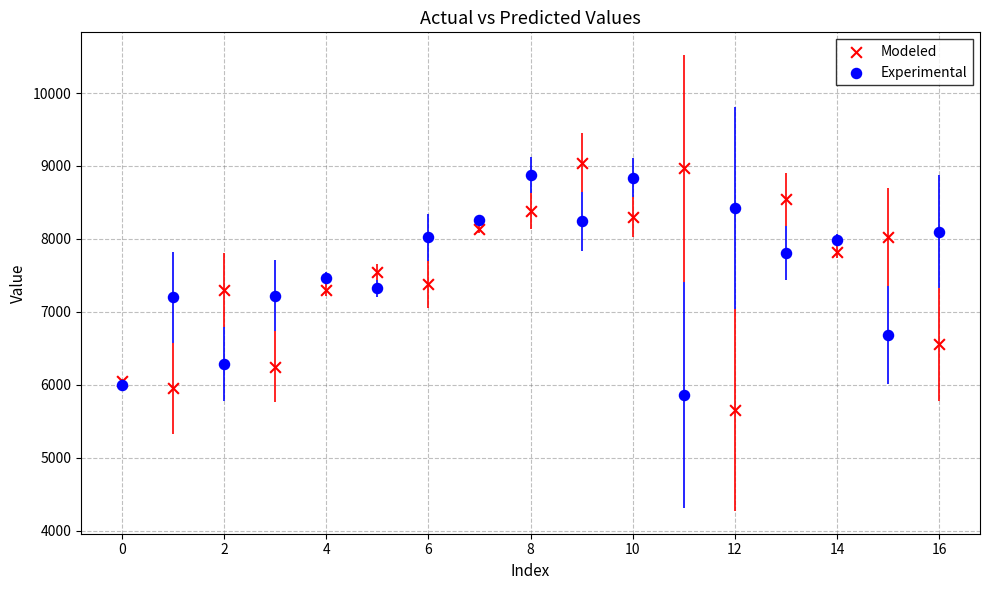

Which series reaches the maximum Y coordinate?

Modeled